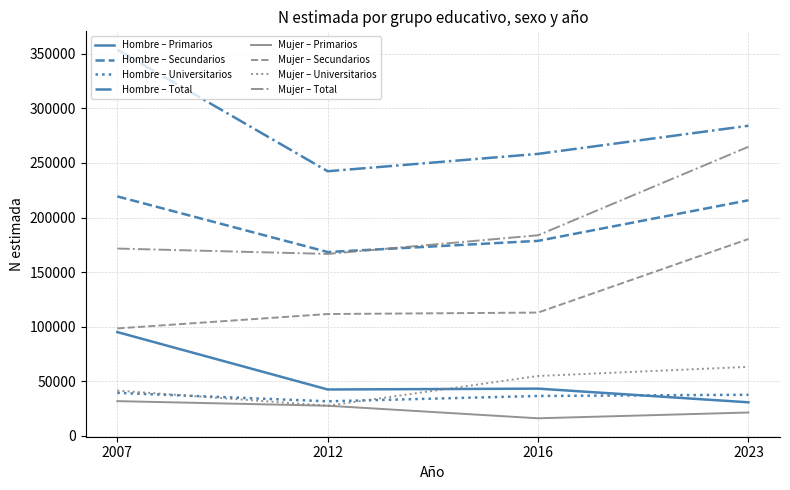

How many lines are shown in the chart?

8